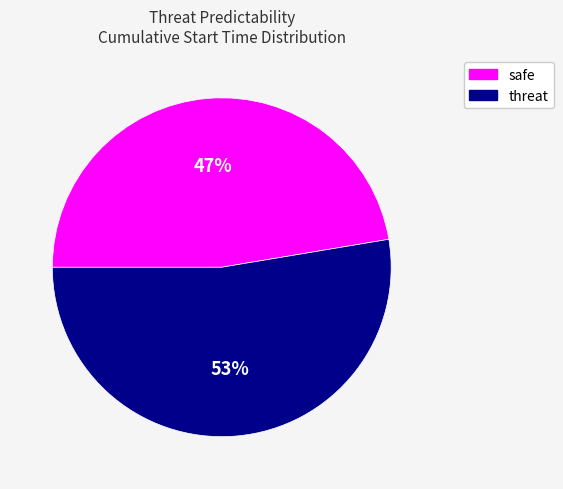

To the nearest percent, what is the combined percentage of threat and safe?

100%